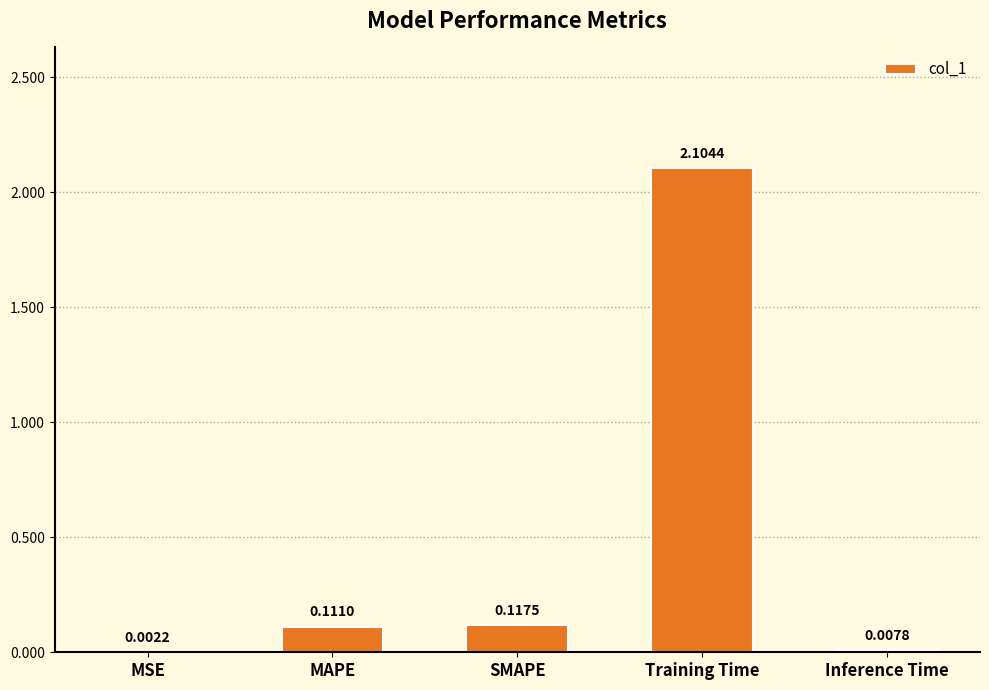

What is the change in value from SMAPE to Training Time?

+2.0